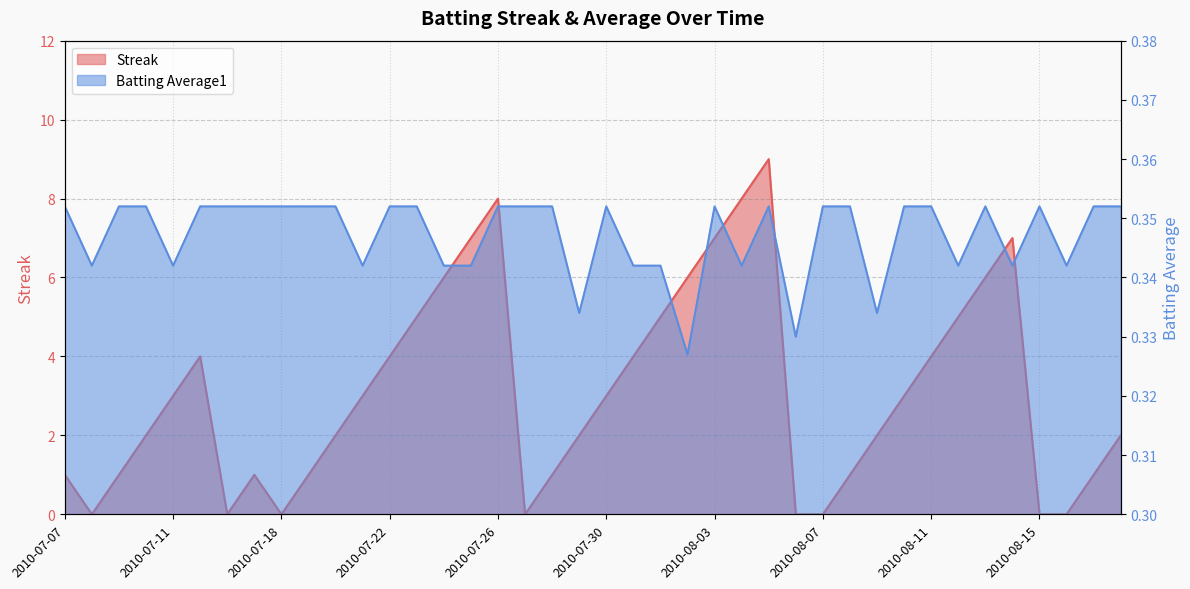

The value of Batting Average1 at 2010-08-14 is 0.1. True or false?

False